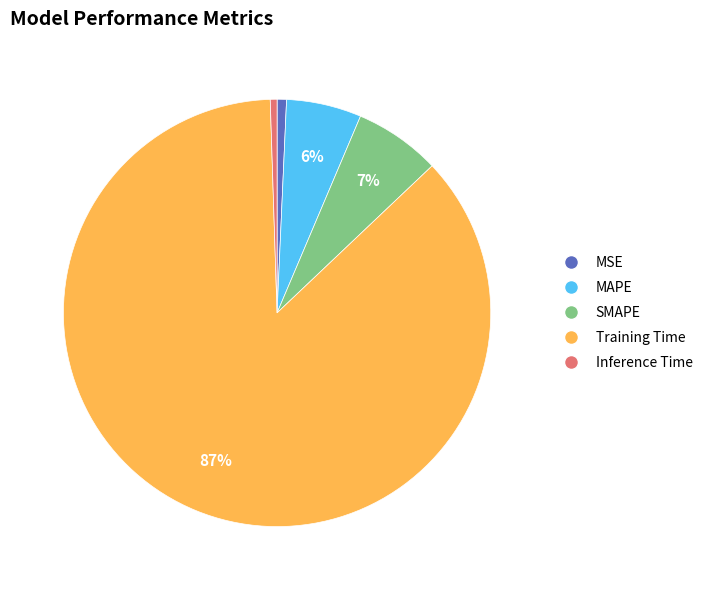

To the nearest percent, what portion does Inference Time represent?

1%